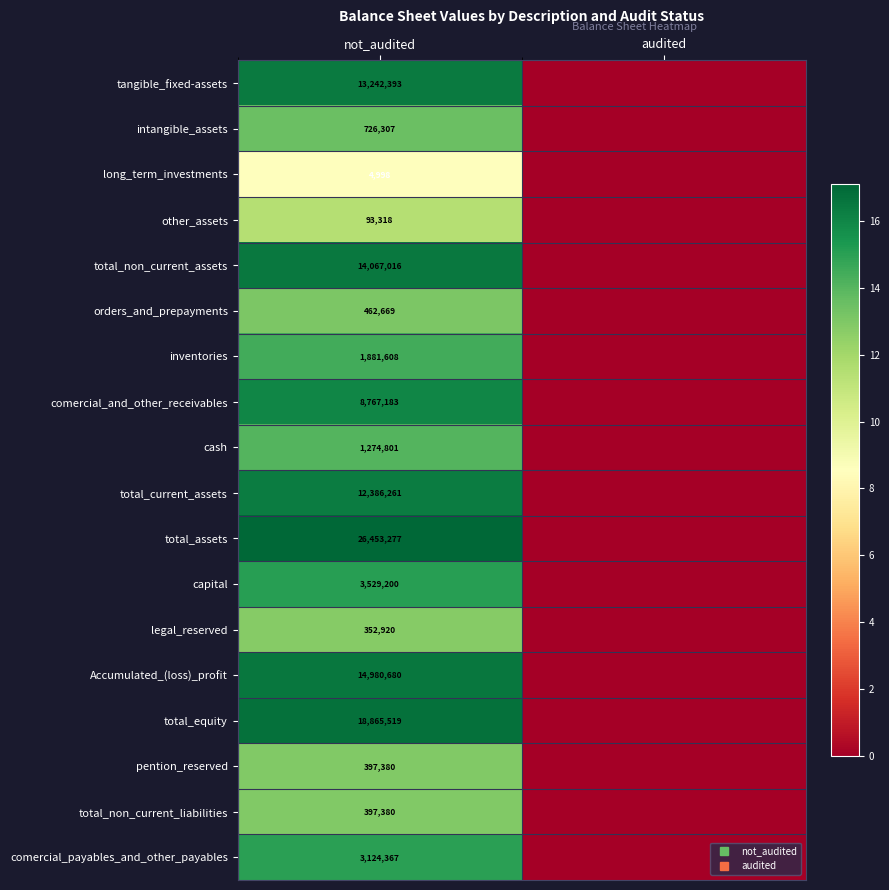

At which label does inventories reach its minimum?

audited